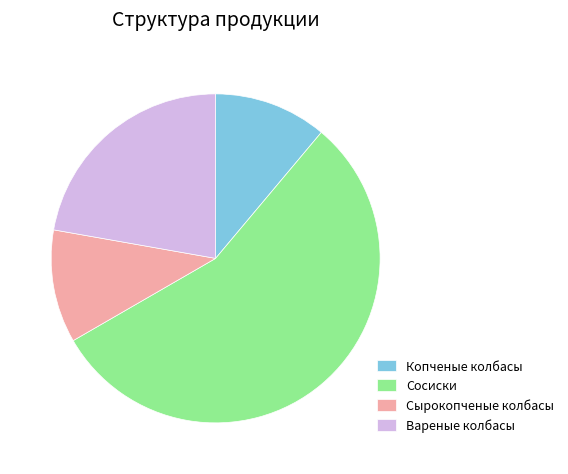

How many segments does this pie chart have?

4